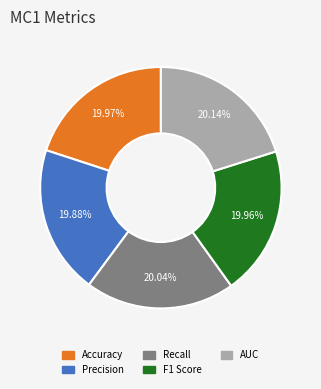

True or false: Precision accounts for 33% of the total.

False